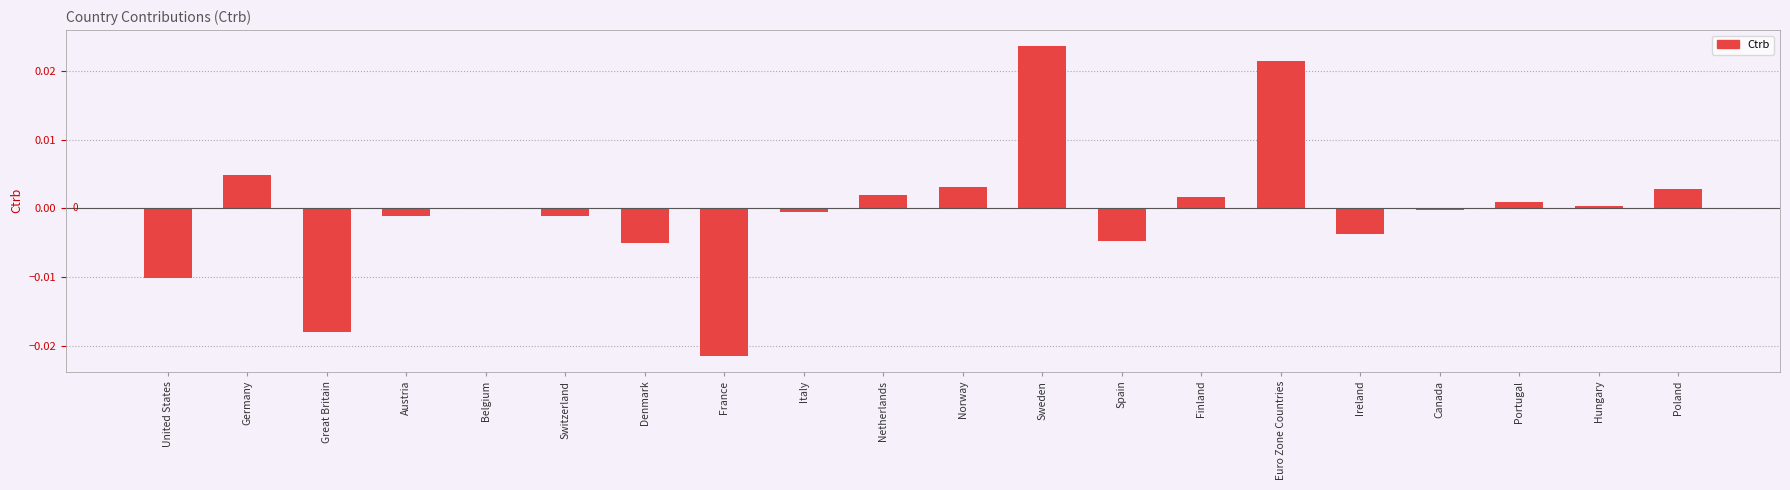

Between France and Poland, which is larger?

Poland